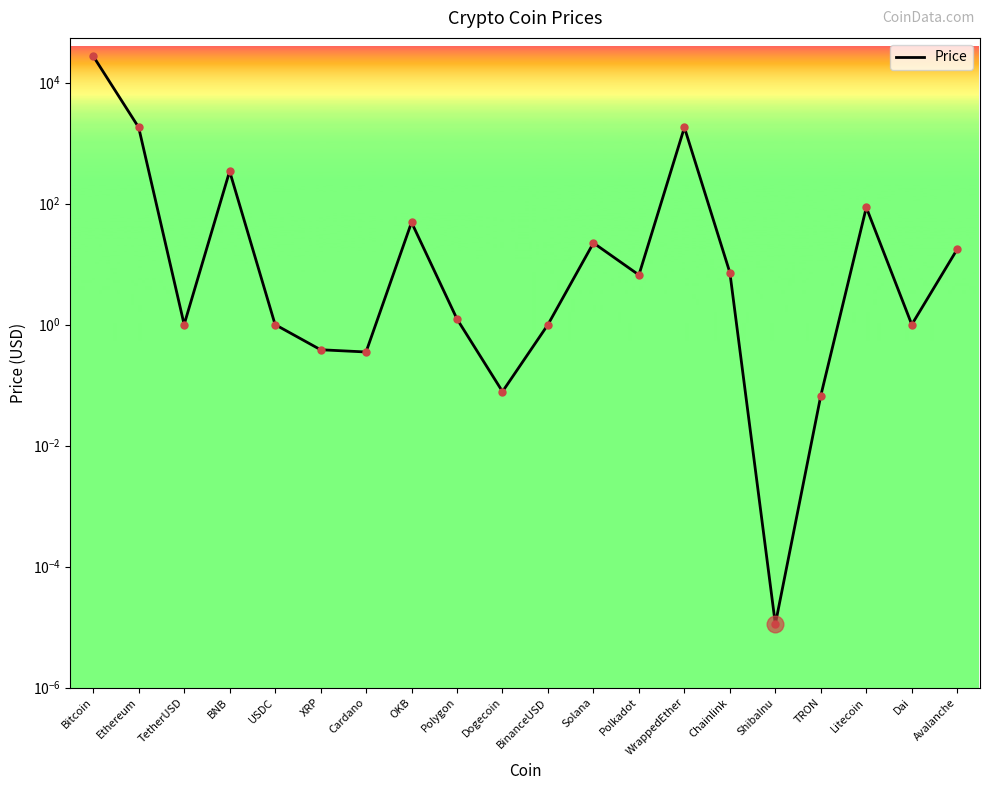

Where does the data first go above 6?

Bitcoin